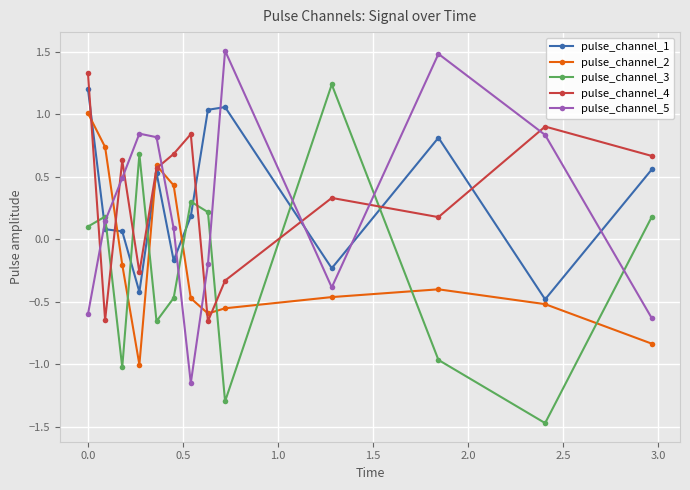

How many intersections are there between pulse_channel_5 and pulse_channel_4?

8